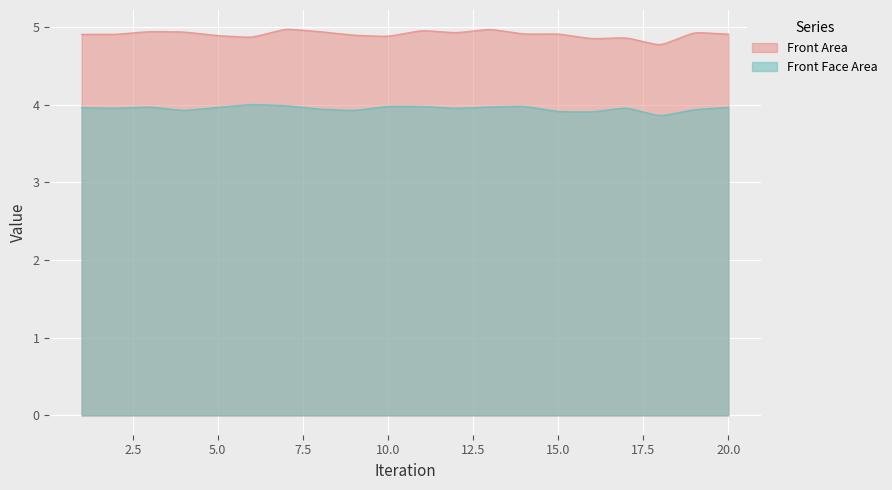

What is the minimum value shown in the chart?

3.9